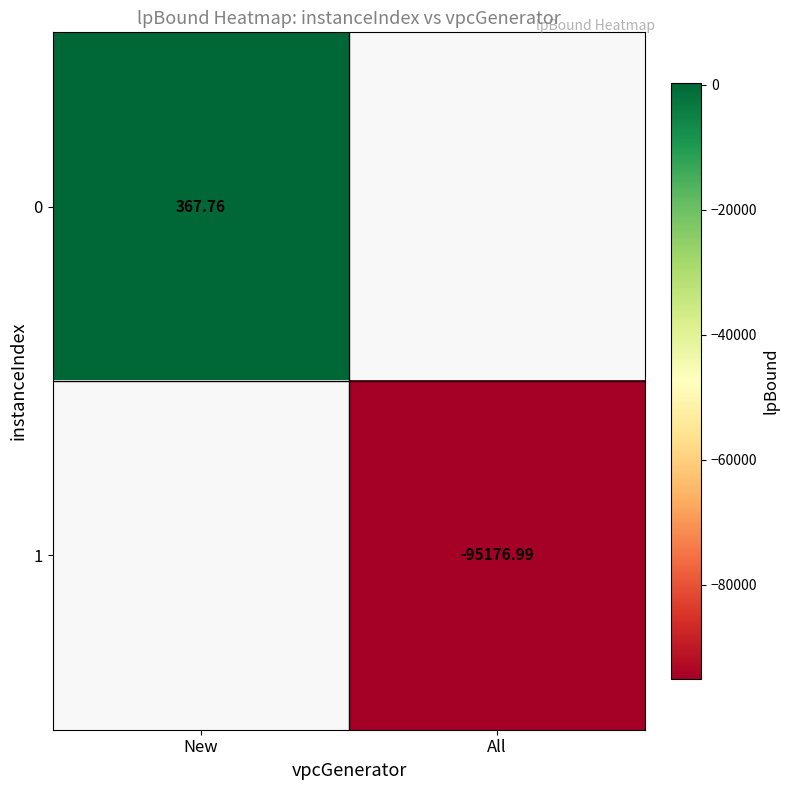

Is the value of 1 at All greater than the value of 0 at New?

No